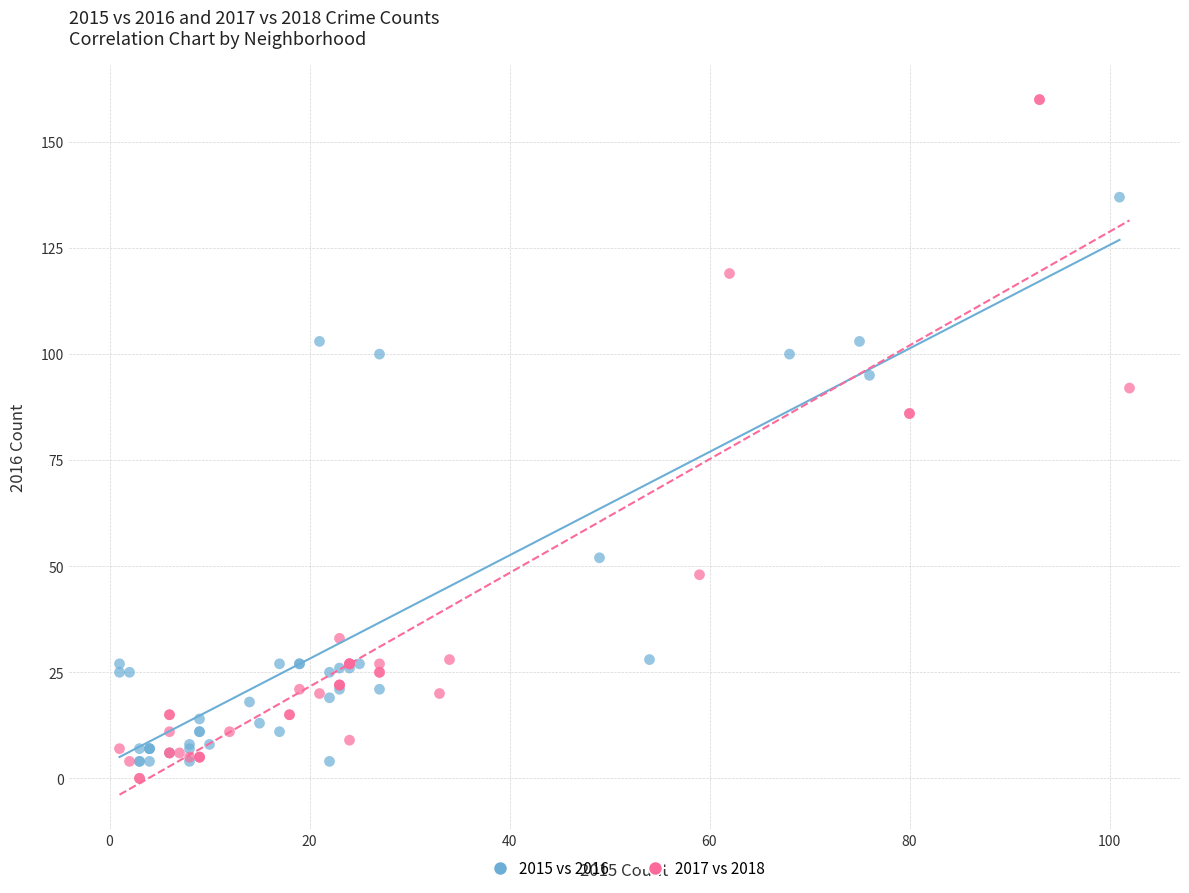

Which series has the largest Y range (max minus min)?

2017 vs 2018